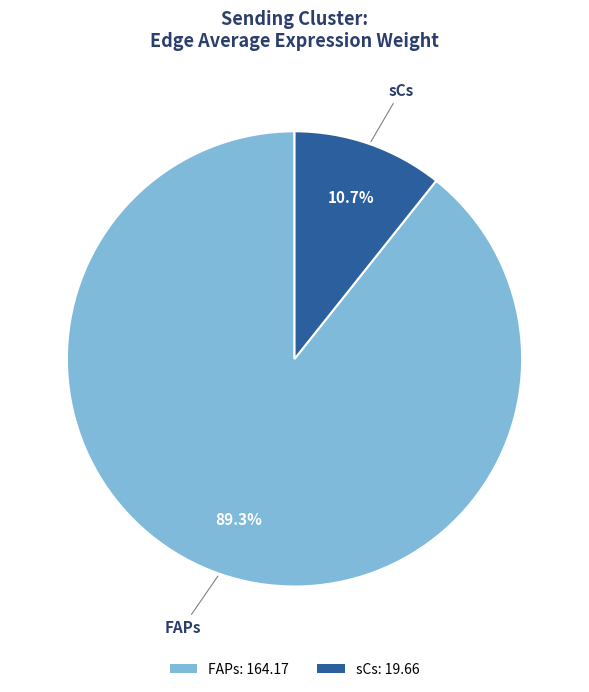

Count the number of slices in the pie.

2